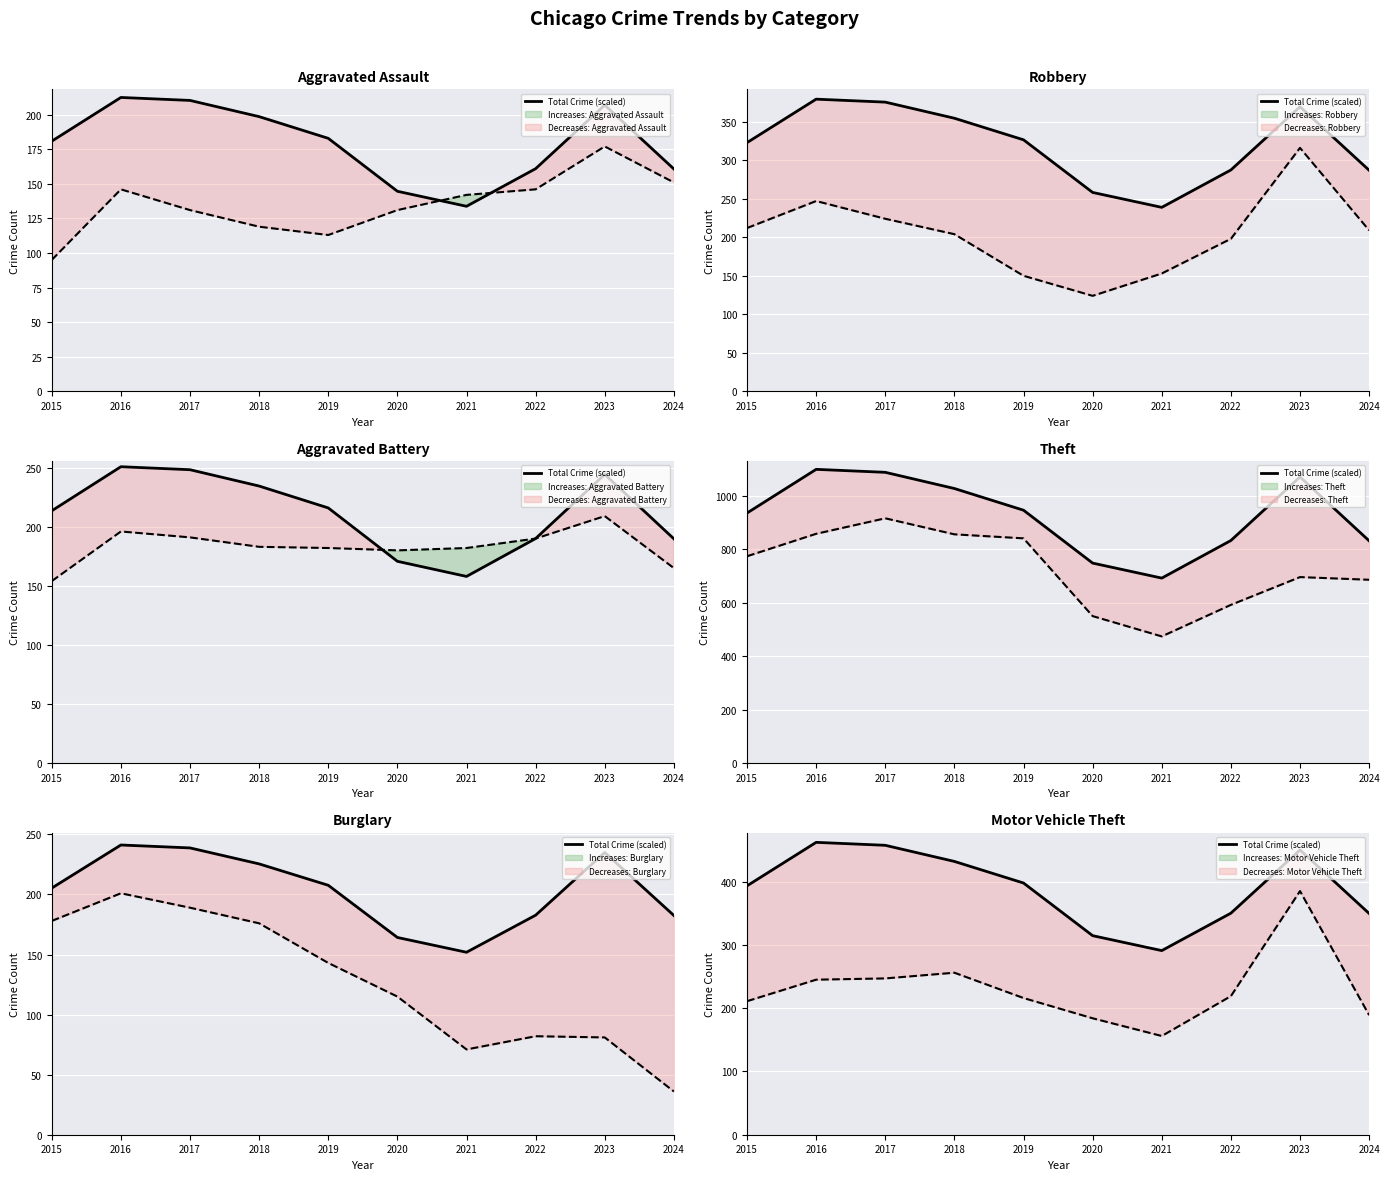

Which series changed the most between 2017 and 2018?

Theft